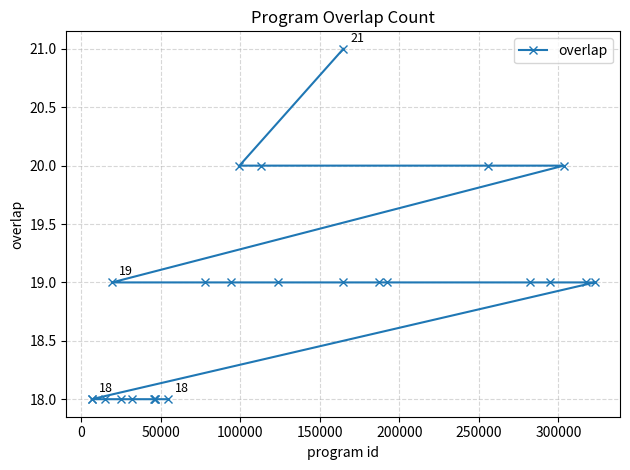

What is the sum of all values?

472